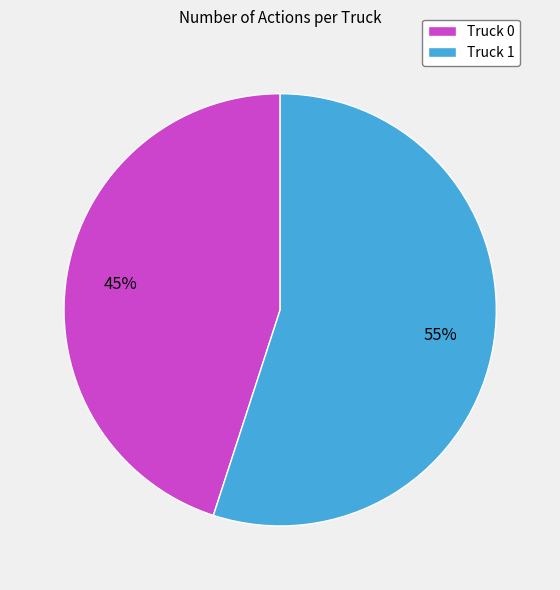

True or false: Truck 0 accounts for 52% of the total.

False